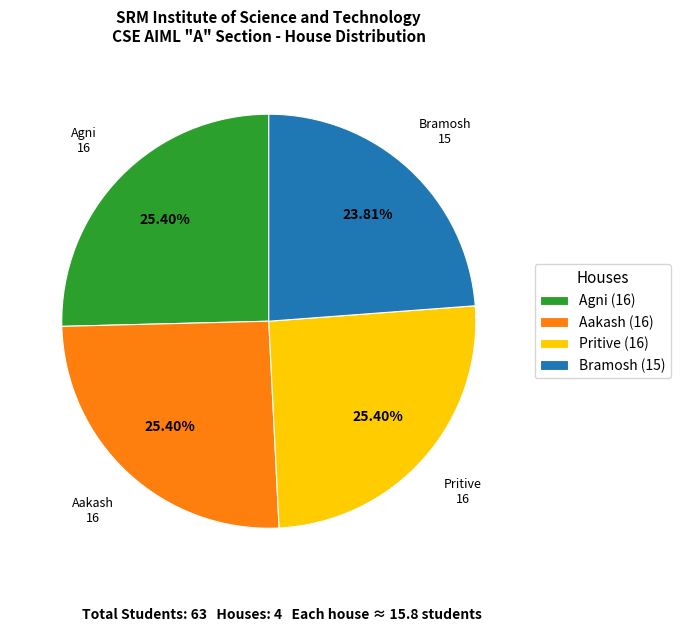

To the nearest percent, what percentage of the pie is Pritive?

25%